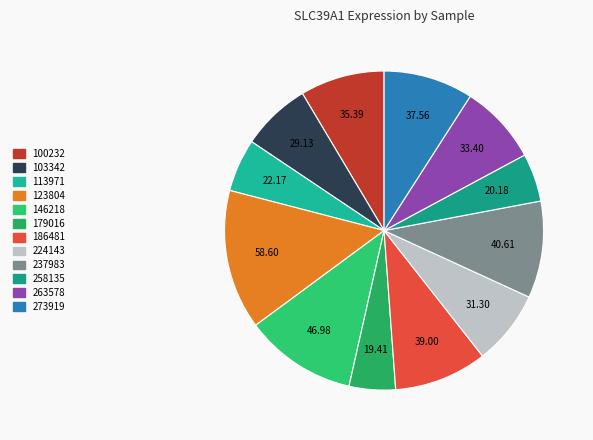

Is it true that 273919 is 9% of the pie?

True